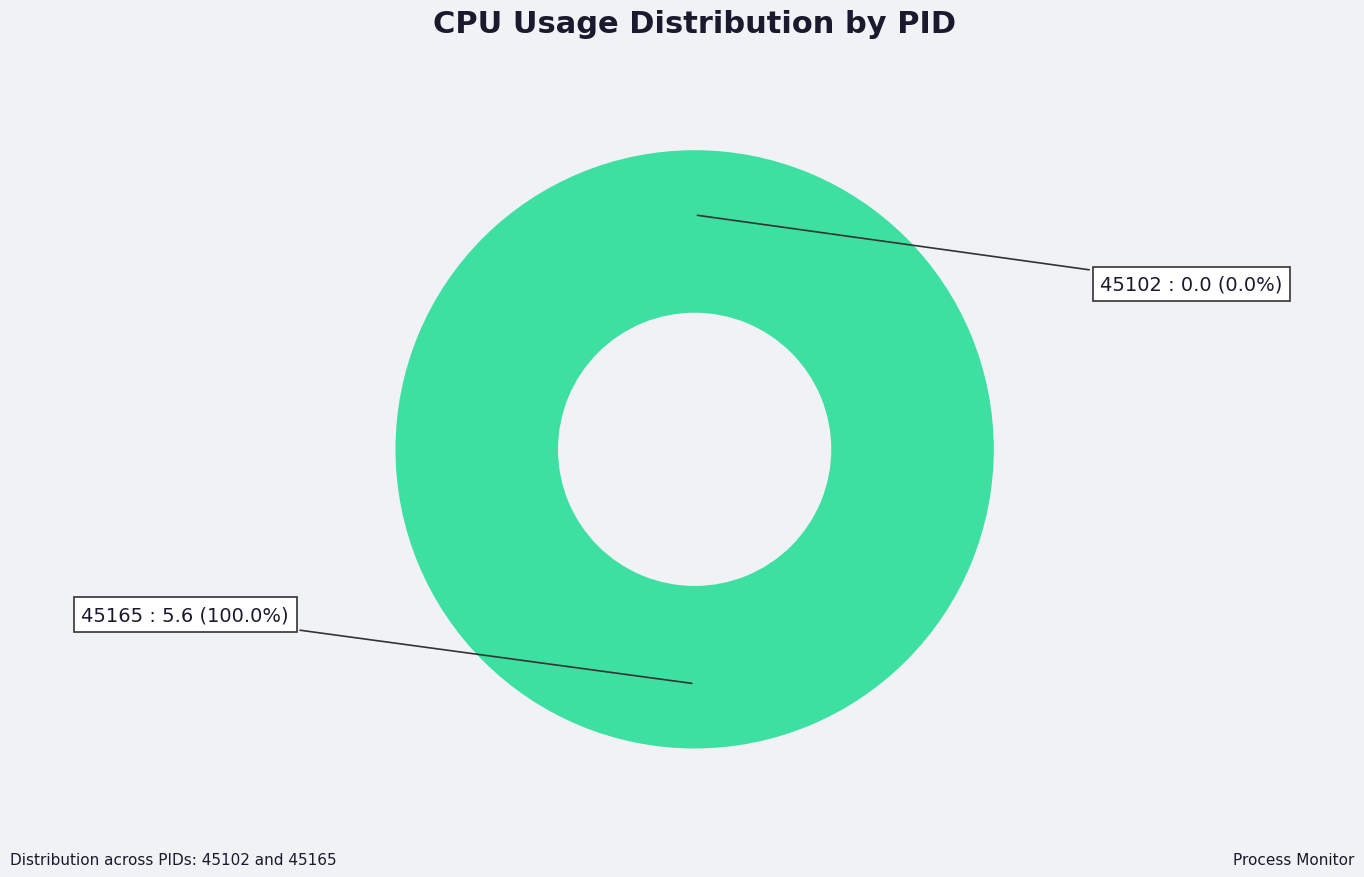

How many slices are in this pie chart?

2